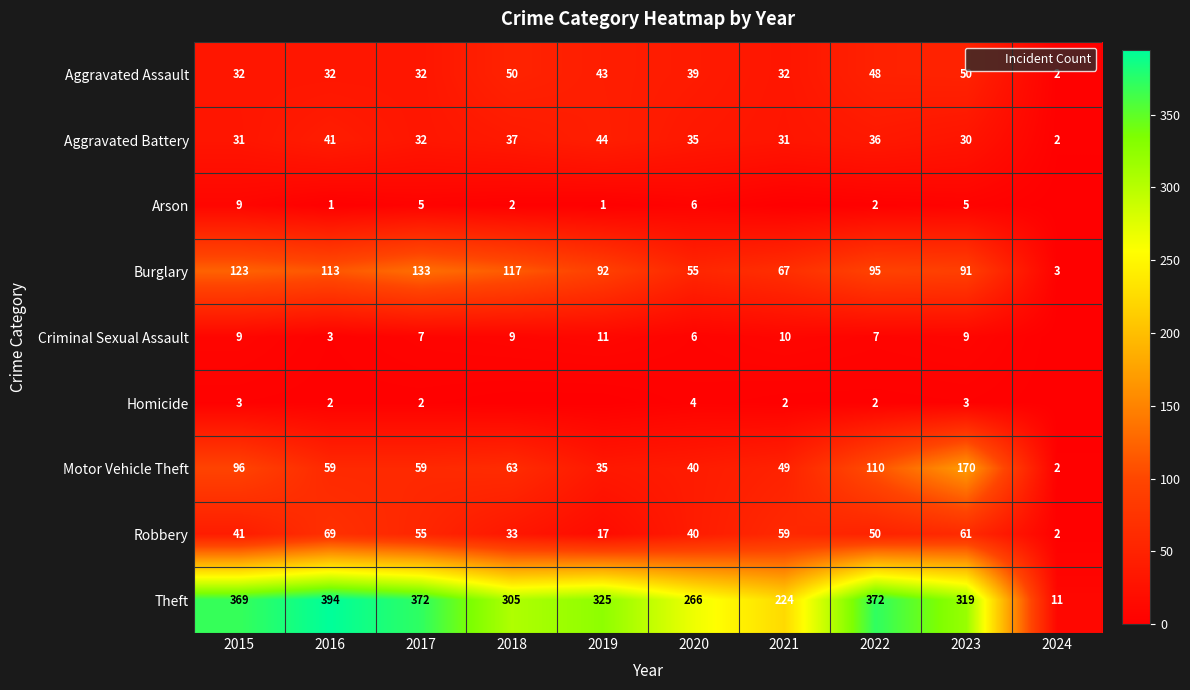

Between 2024 and 2020, which is larger?

2020